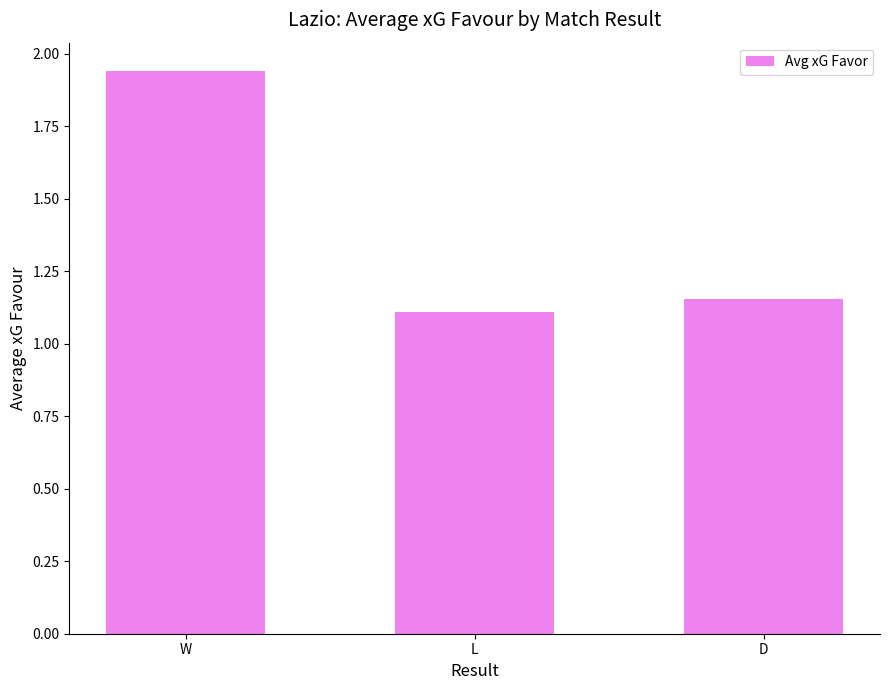

Approximately how many times larger is the value at L compared to D?

1.0